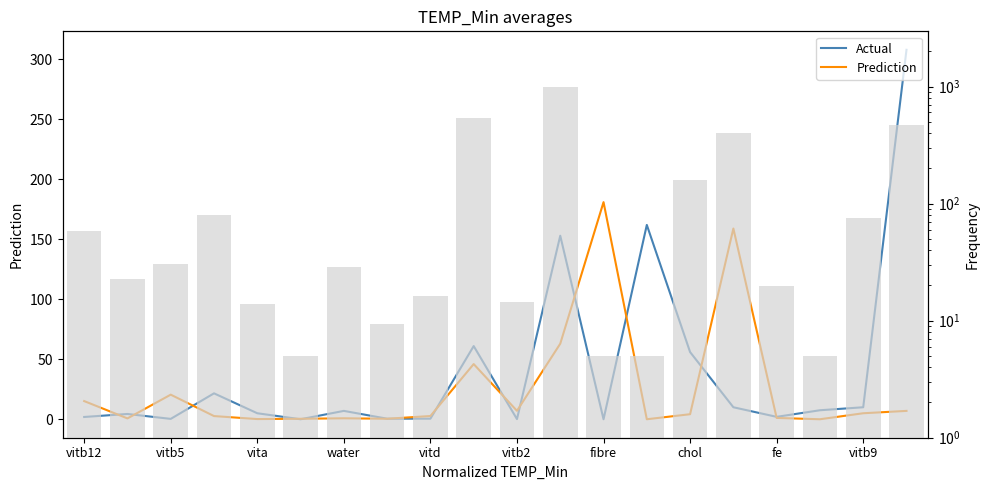

True or false: Prediction has a value of 0.0 at 13.

True